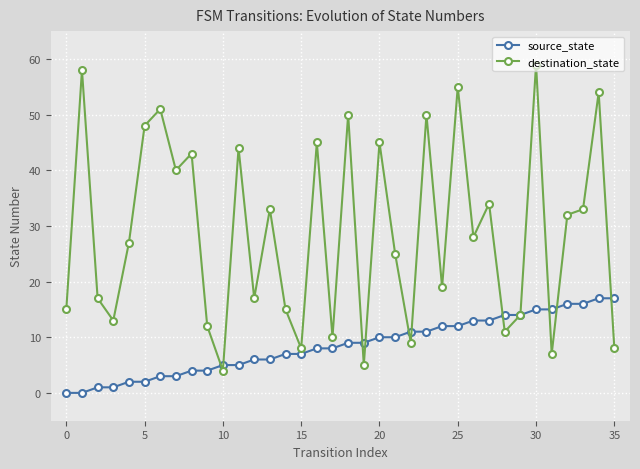

What is the difference between the maximum and second lowest values in the source_state series?

17